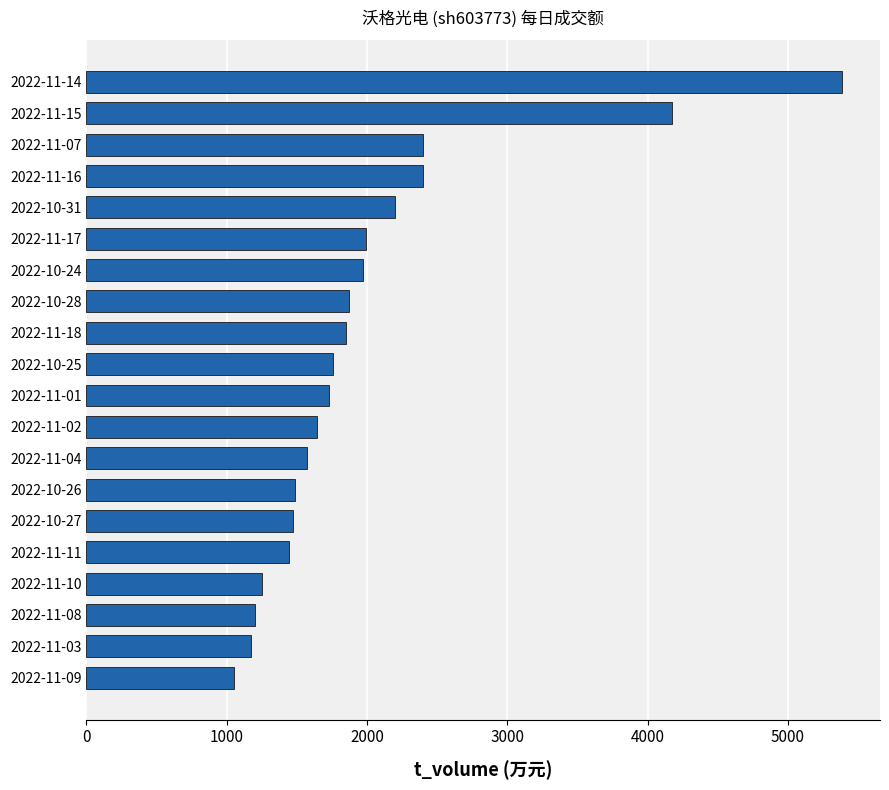

What is the difference between the maximum and minimum values?

4332